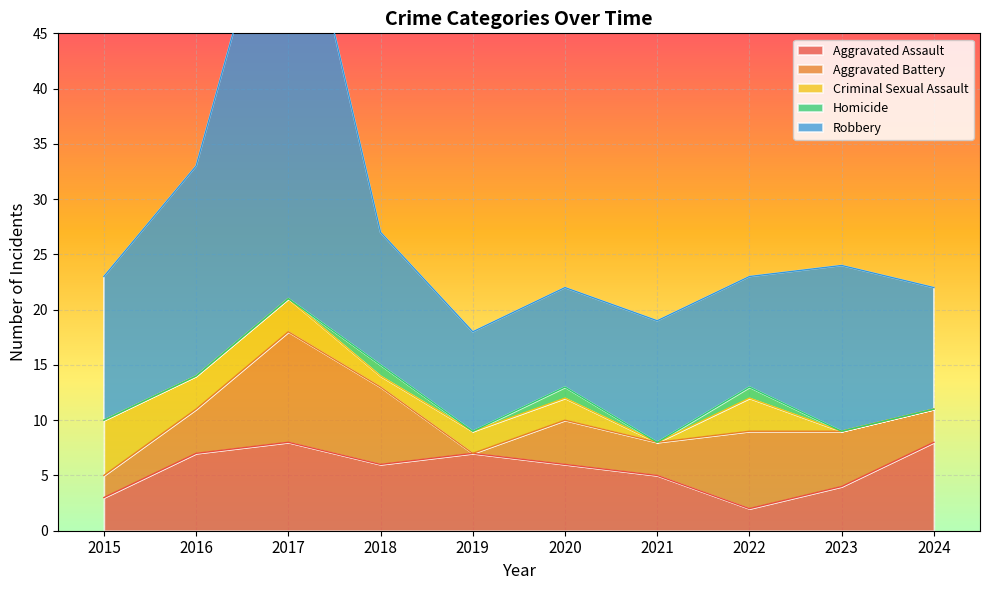

Is it true that Robbery equals 8 at 2016?

False